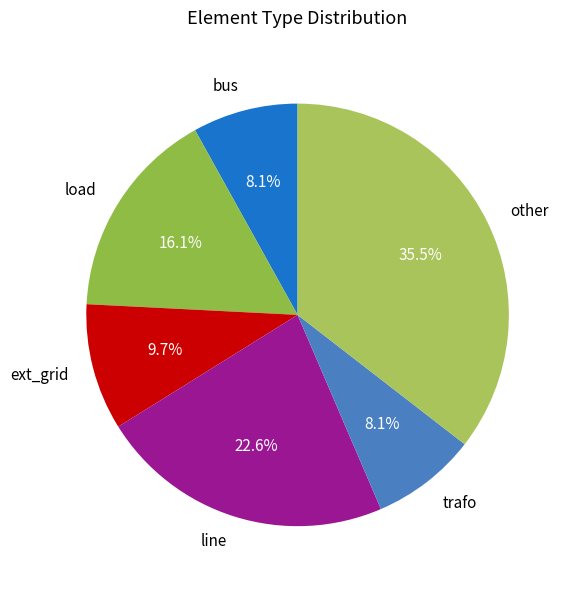

To the nearest percent, what is the combined percentage of bus and trafo?

16%